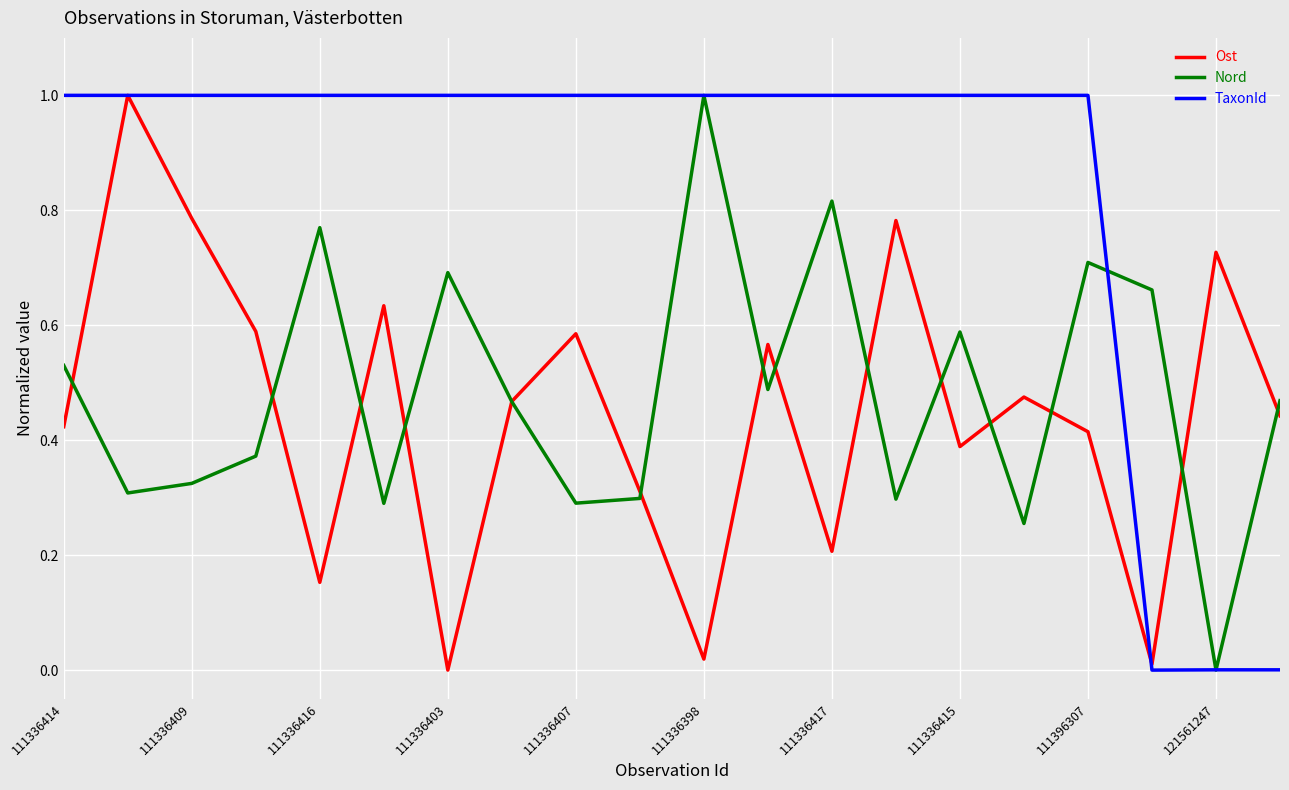

What is the maximum value for Nord?

1.0